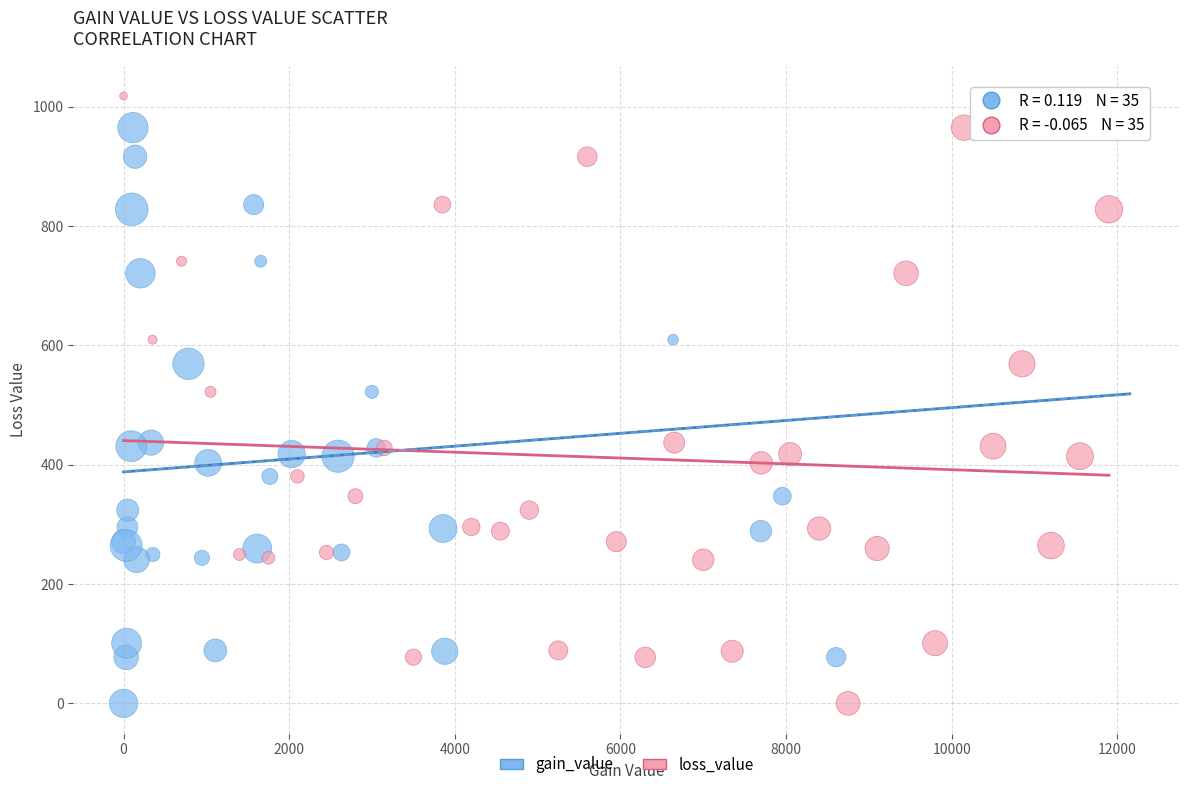

What are all the series names shown in the legend?

gain_value, loss_value